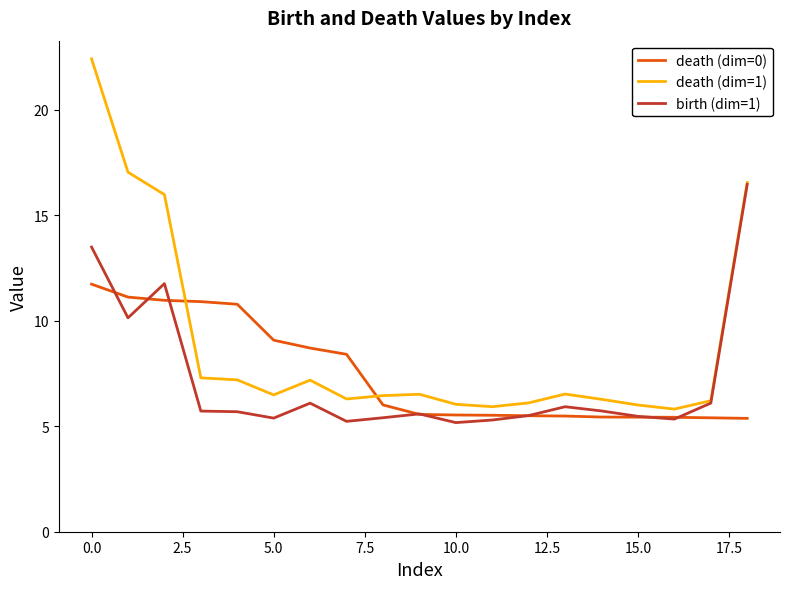

What is the maximum value for death (dim=0)?

11.7